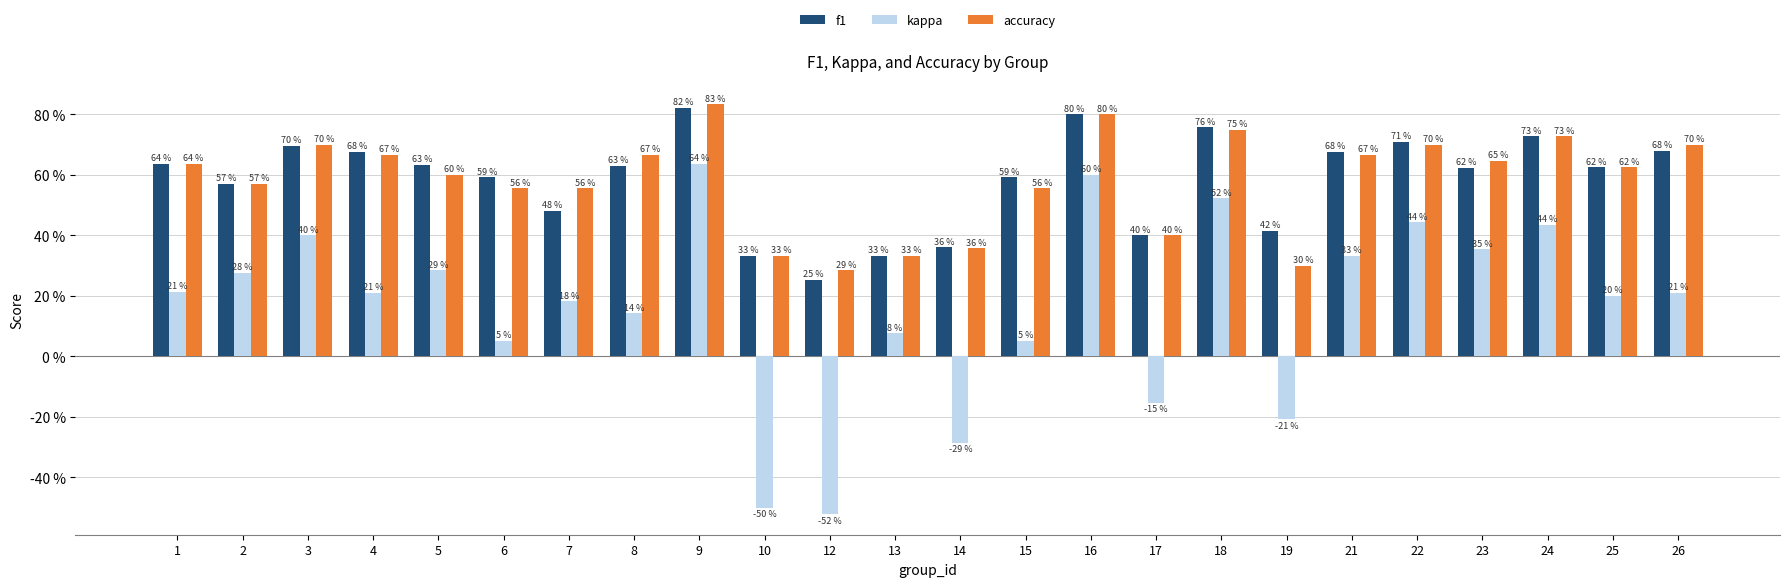

List the labels in order of kappa value, smallest first.

12, 10, 14, 19, 17, 6, 15, 13, 8, 7, 25, 4, 26, 1, 2, 5, 21, 23, 3, 24, 22, 18, 16, 9